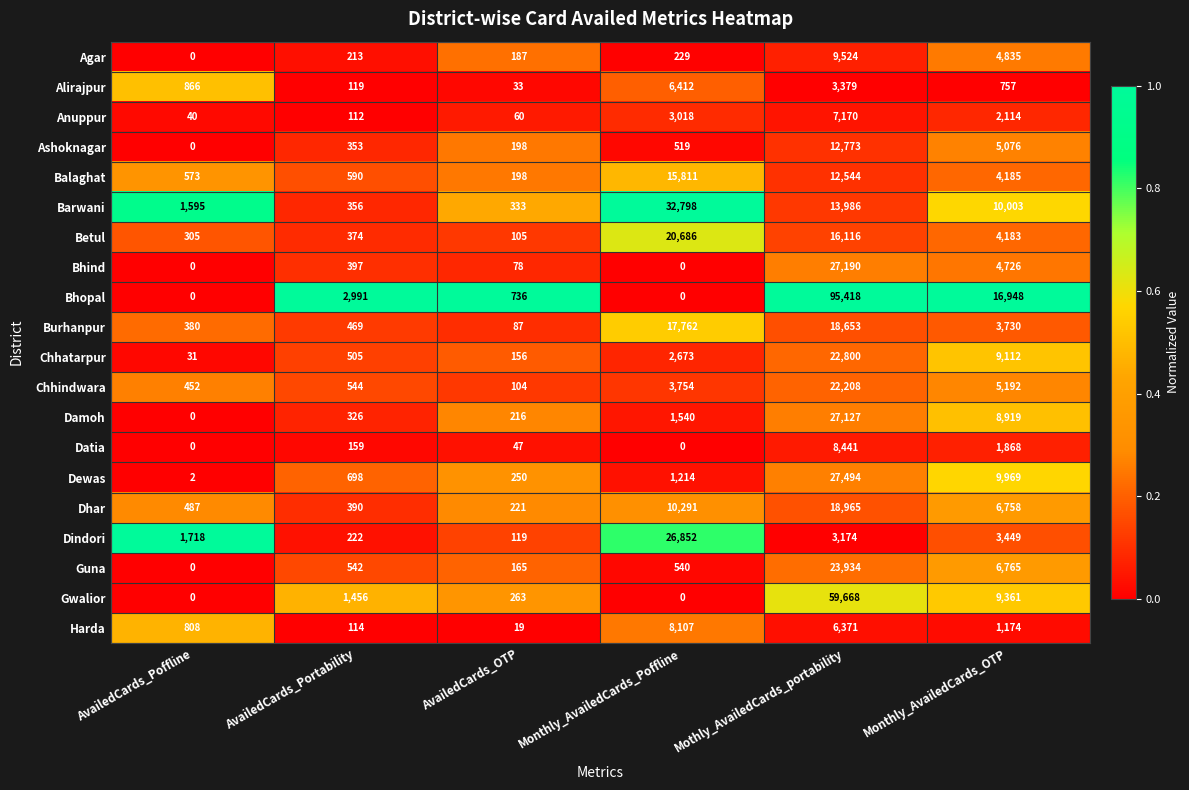

What is the difference between the Harda values at Monthly_AvailedCards_OTP and Monthly_AvailedCards_Poffline?

6933